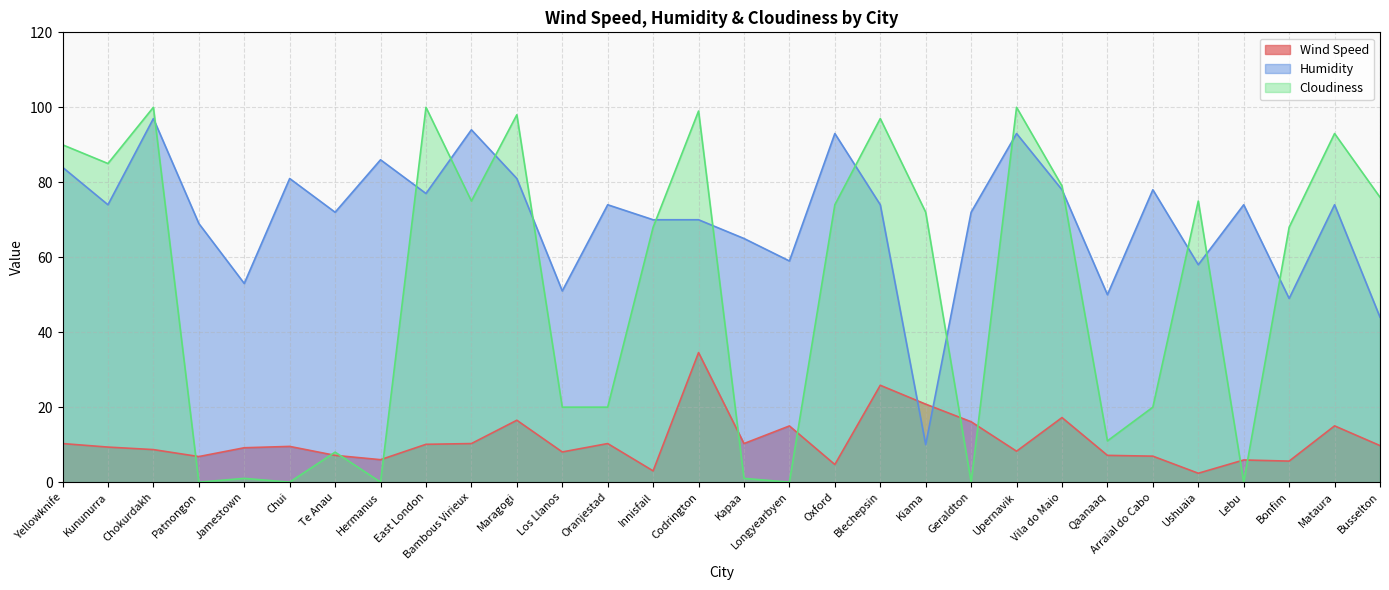

List the labels in order of Wind Speed value, largest first.

Codrington, Blechepsin, Kiama, Vila do Maio, Maragogi, Geraldton, Mataura, Longyearbyen, Yellowknife, Bambous Virieux, Oranjestad, Kapaa, East London, Busselton, Chui, Kununurra, Jamestown, Chokurdakh, Upernavik, Los Llanos, Te Anau, Qaanaaq, Arraial do Cabo, Patnongon, Hermanus, Lebu, Bonfim, Oxford, Innisfail, Ushuaia